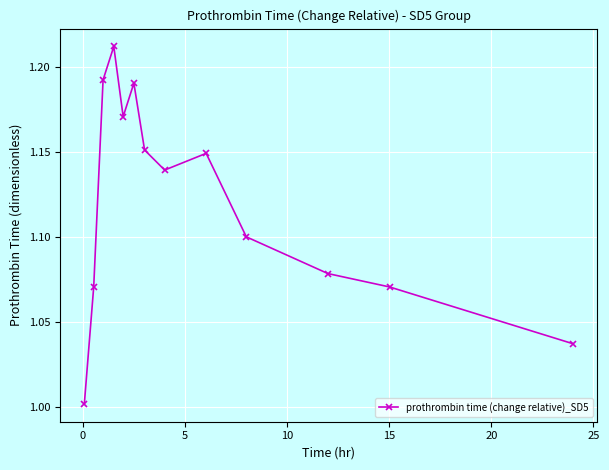

What is the sum of all values?

14.6